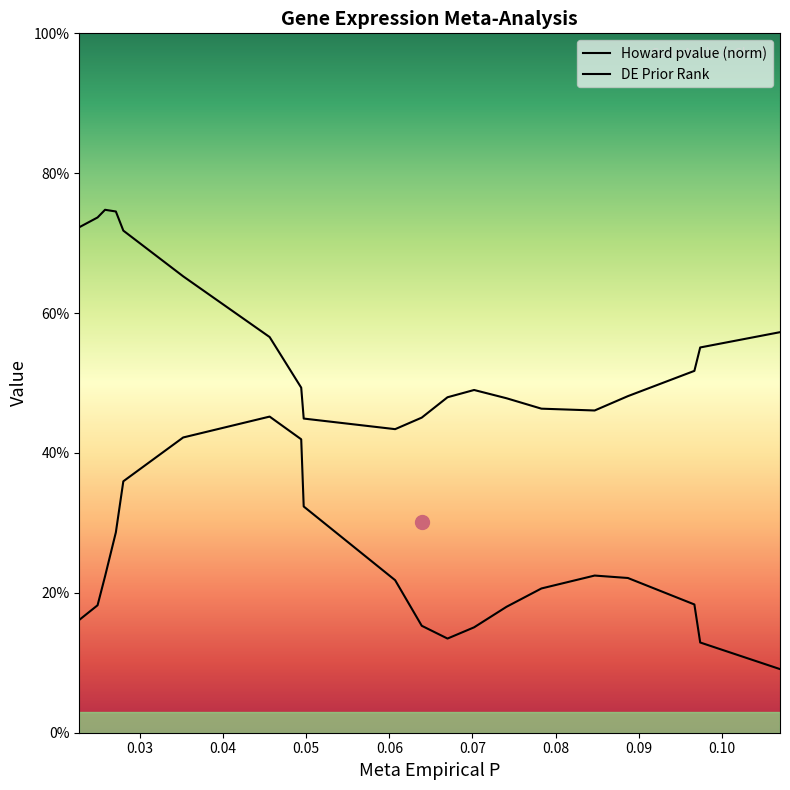

Does the chart display data point markers on the line(s)?

No